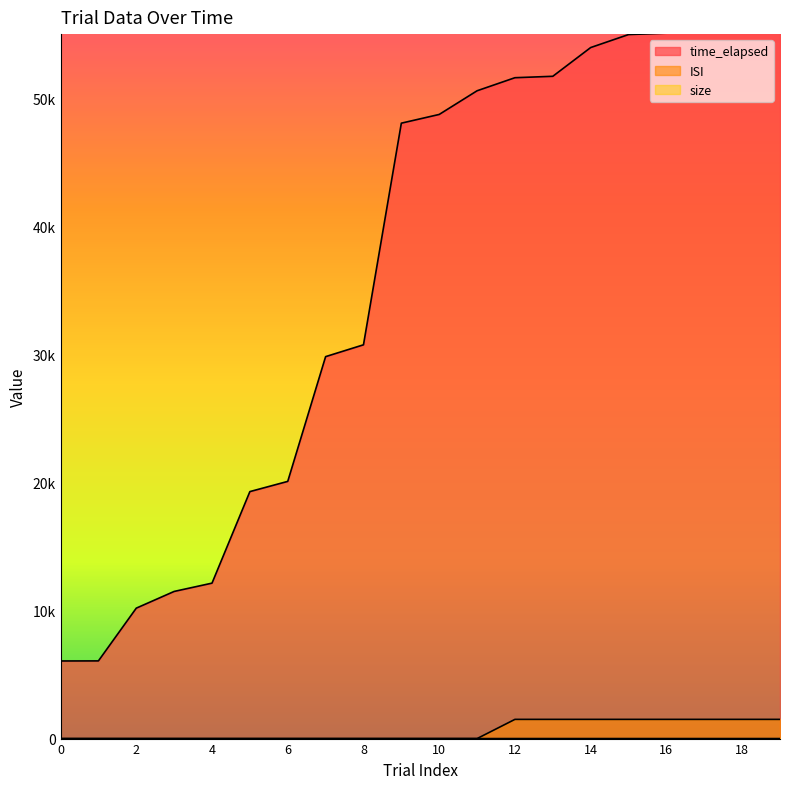

The time_elapsed series shows 34494 at 11. True or false?

False